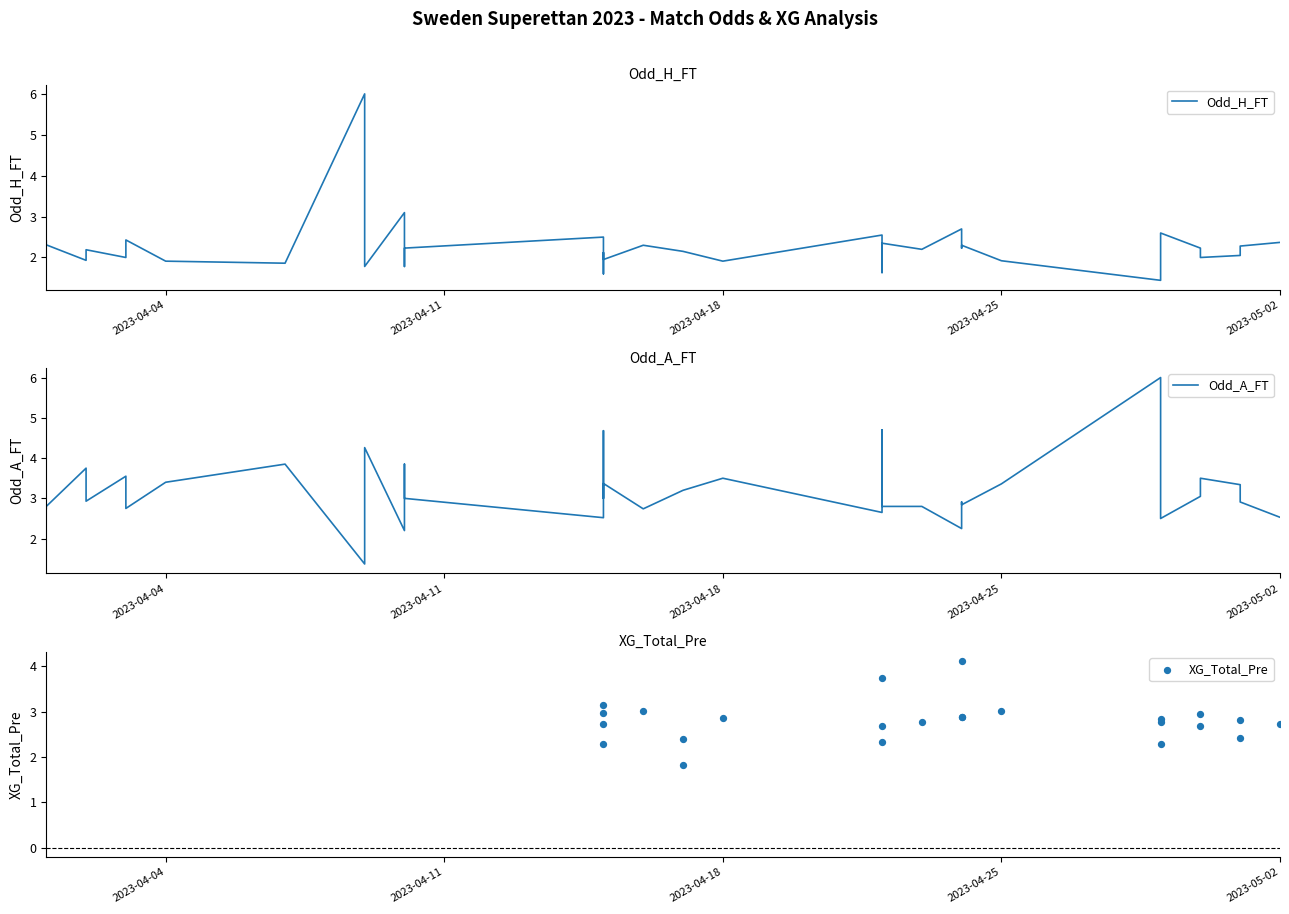

Which series contains the highest Y value?

Odd_H_FT